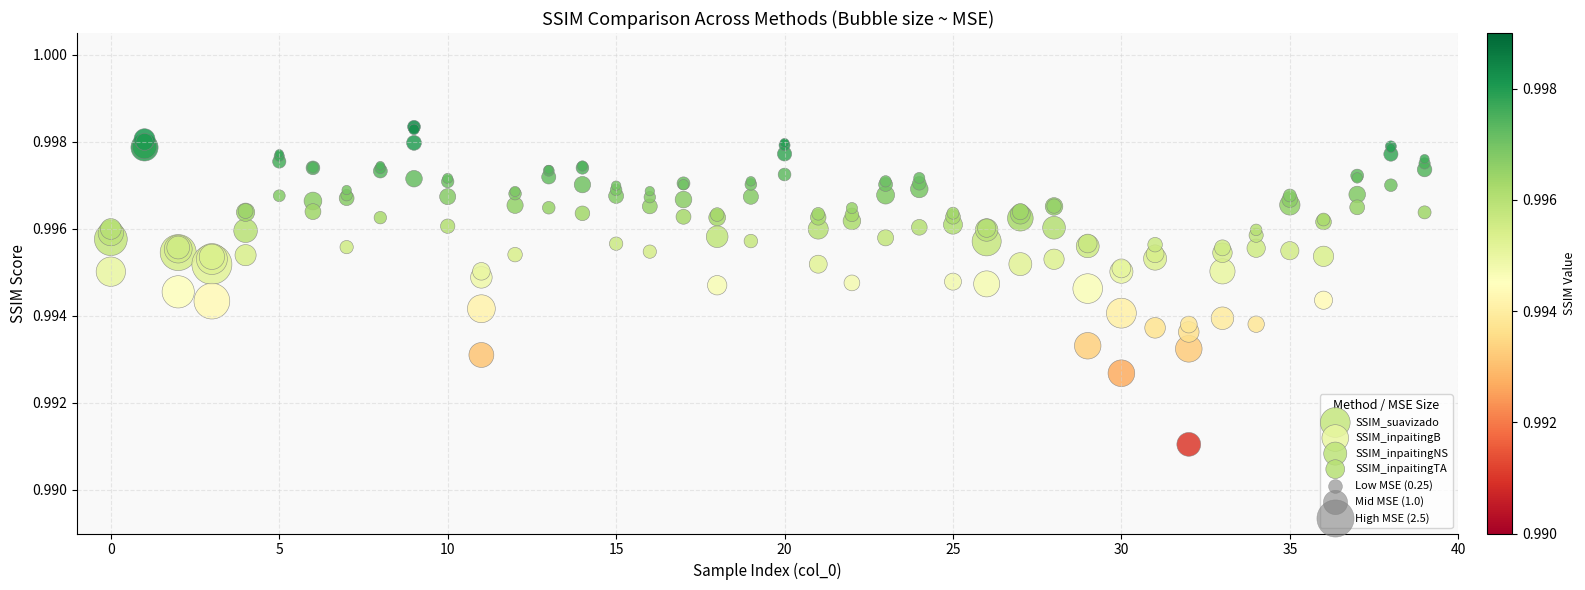

Which series has the largest Y range (max minus min)?

SSIM_inpaitingB